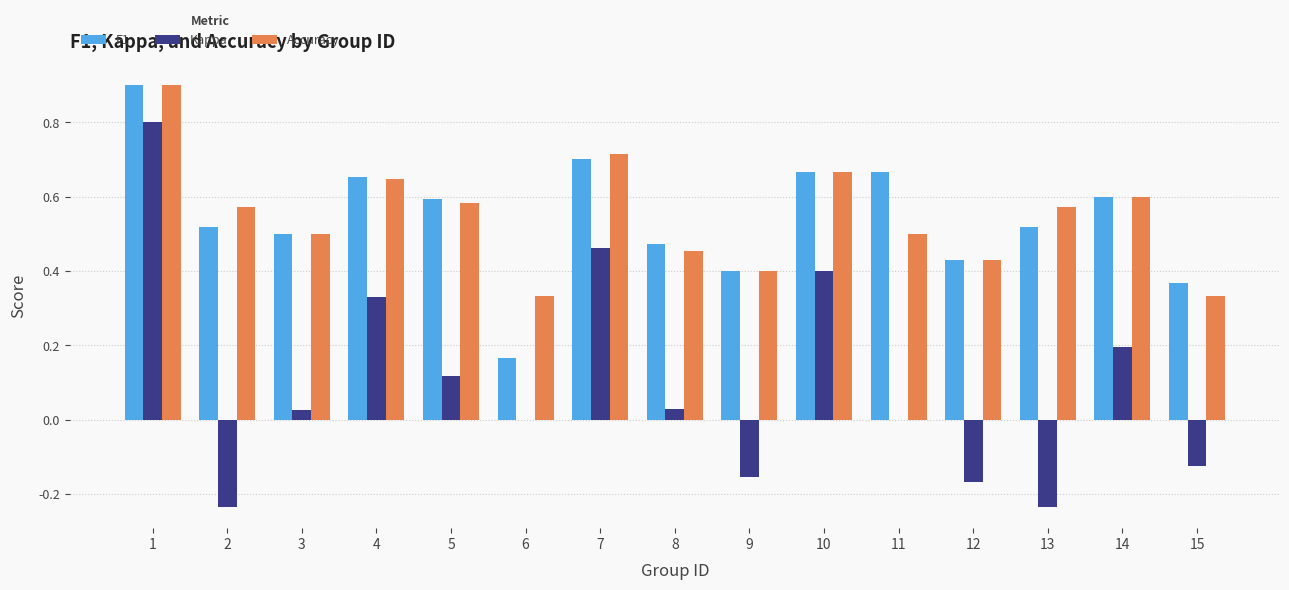

How many groups of bars are there?

15